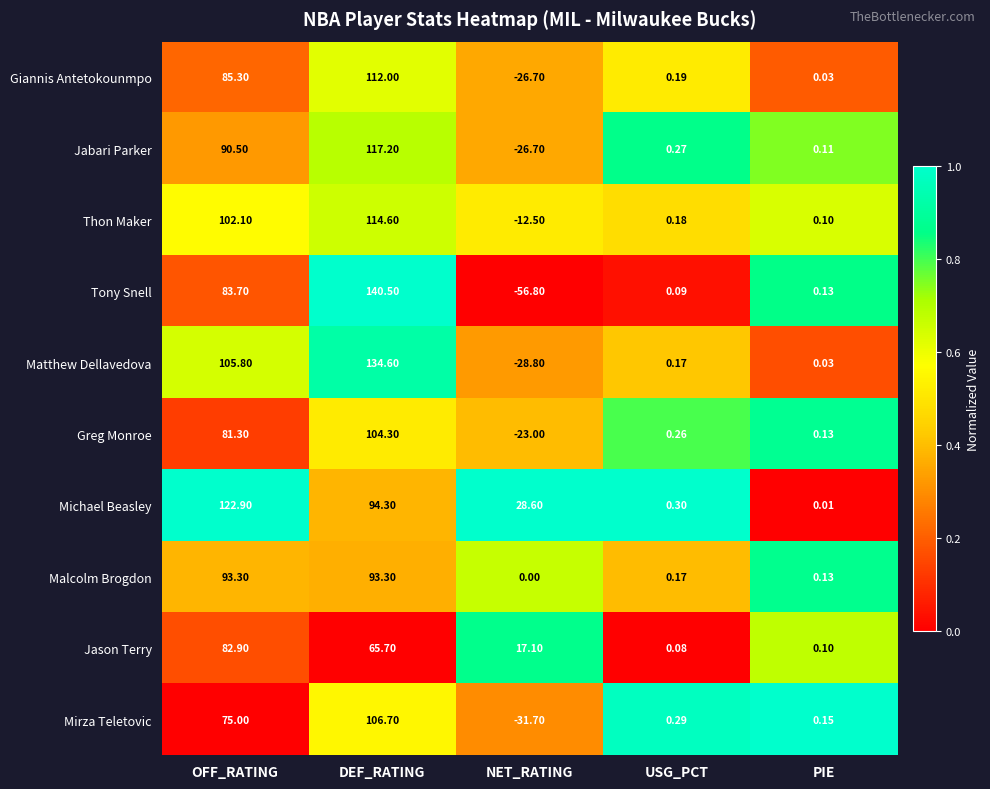

What is the total value across all series at DEF_RATING?

1083.2